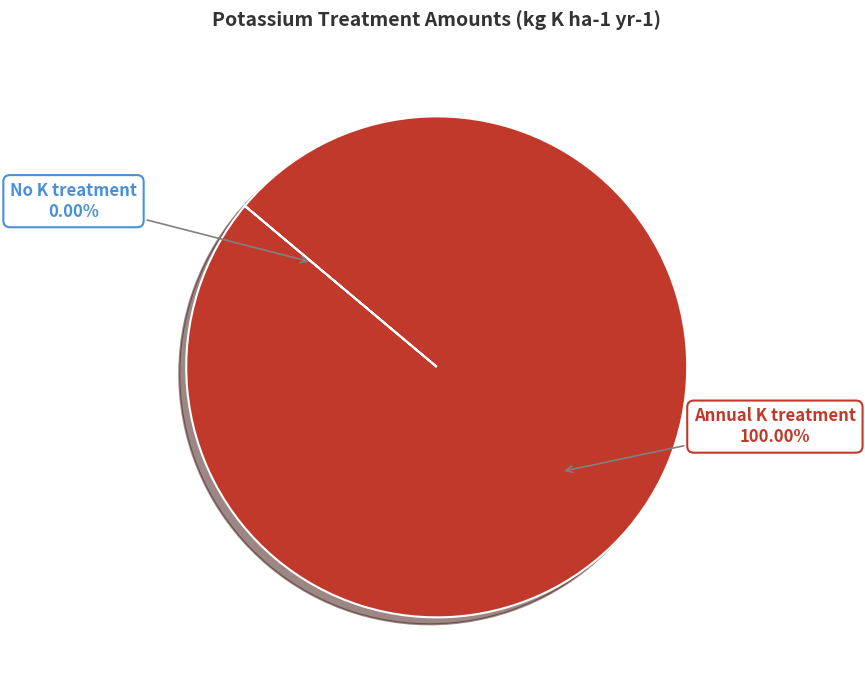

Which slice is the largest?

Annual K treatment